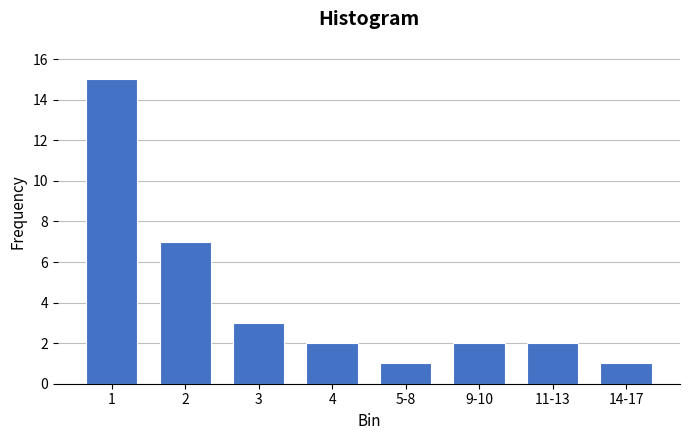

Reading left to right, what are all the values shown in this chart?

1=15	2=7	3=3	4=2	5-8=1	9-10=2	11-13=2	14-17=1